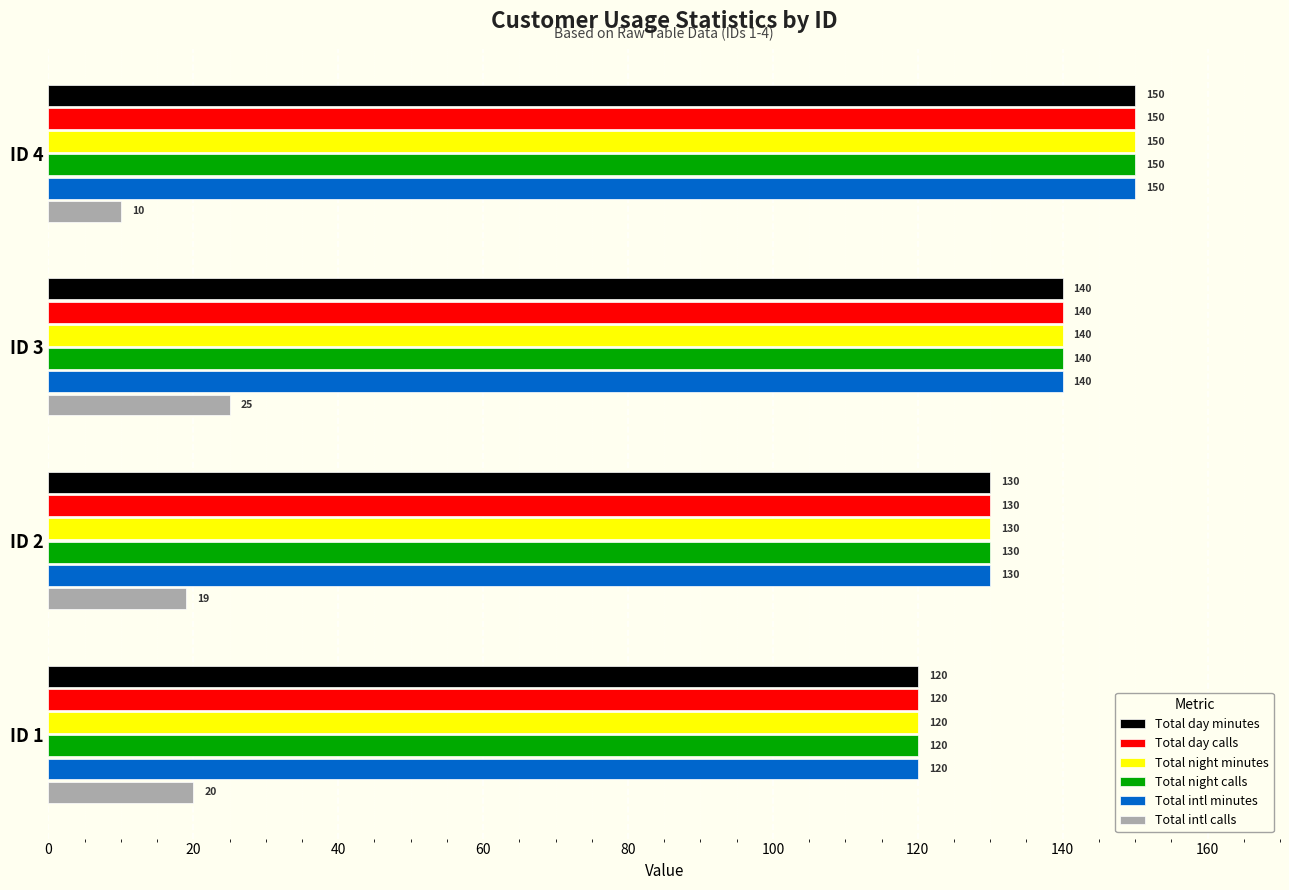

At which category does the chart reach its peak across all series?

ID 4